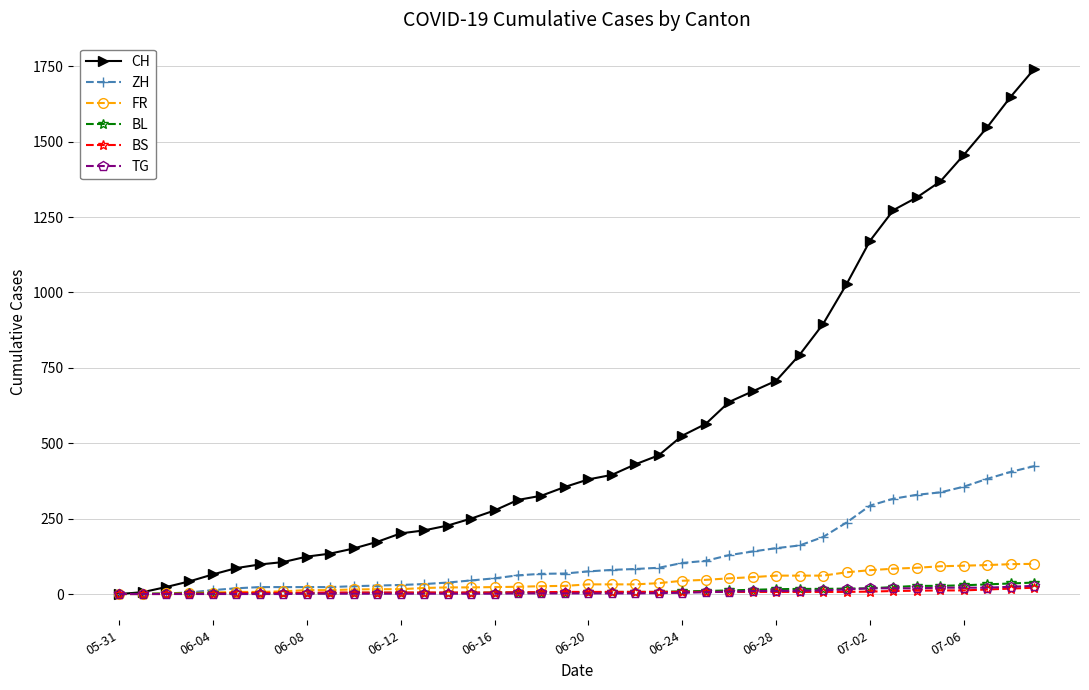

At how many categories does at least one series exceed 1402?

4